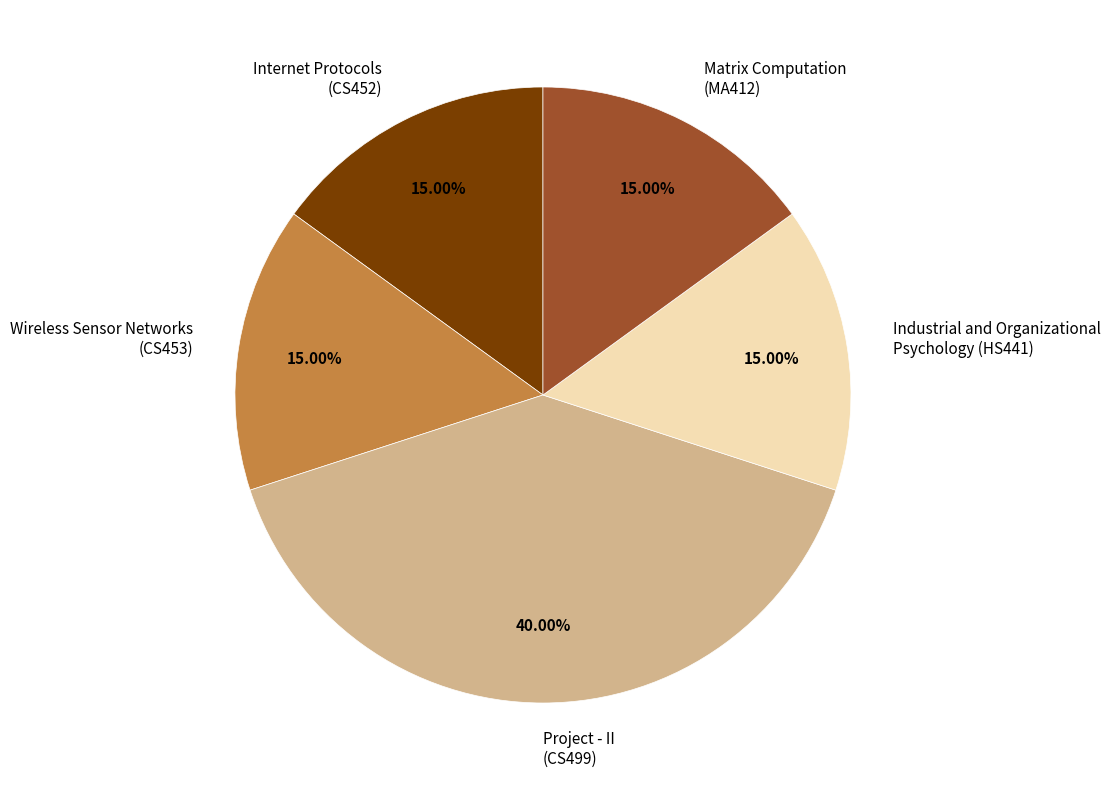

Combined, do Matrix Computation (MA412) and Industrial and Organizational Psychology (HS441) account for over 50%?

No